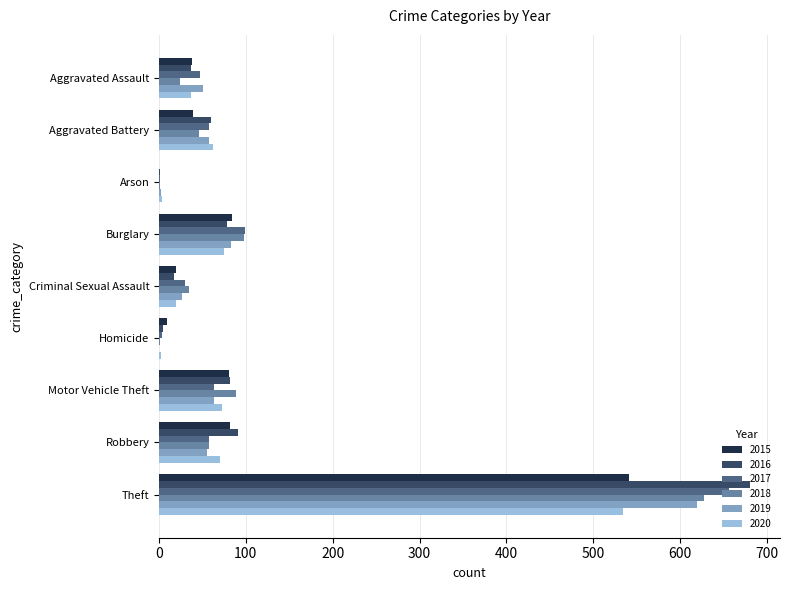

Which category has the highest value across all series?

Theft